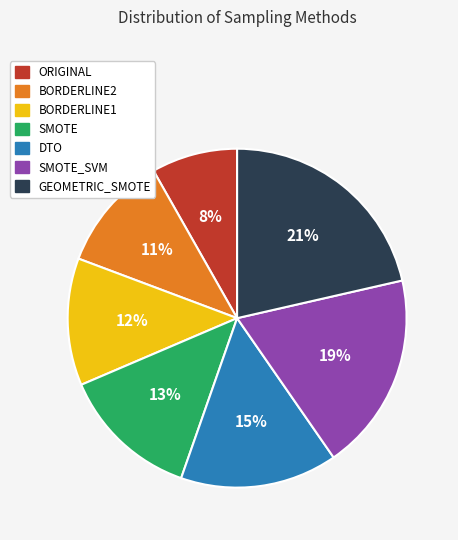

To the nearest percent, what is the average slice percentage?

14%